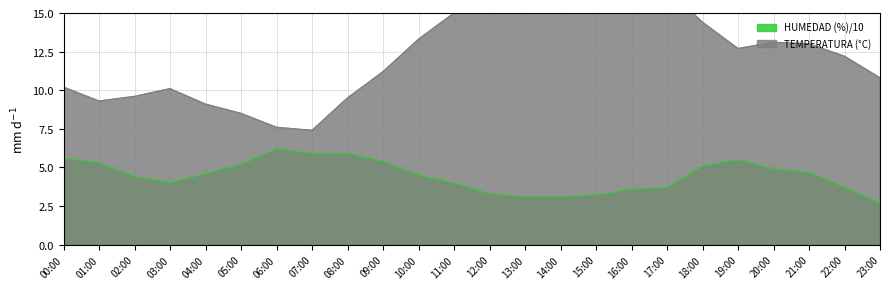

At 16:00, list the series in order from largest to smallest.

TEMPERATURA (°C), HUMEDAD (%)